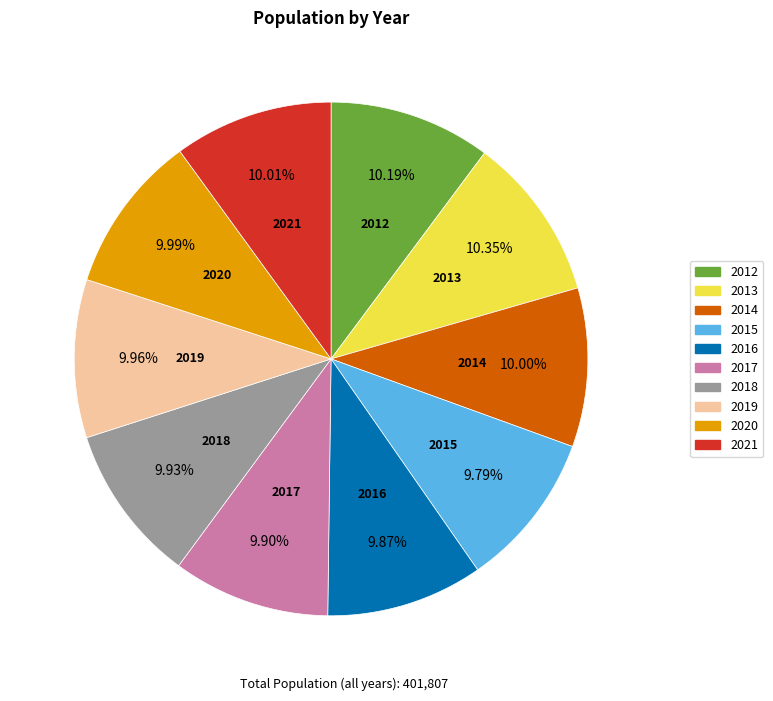

Is 2013 the majority of the pie?

No